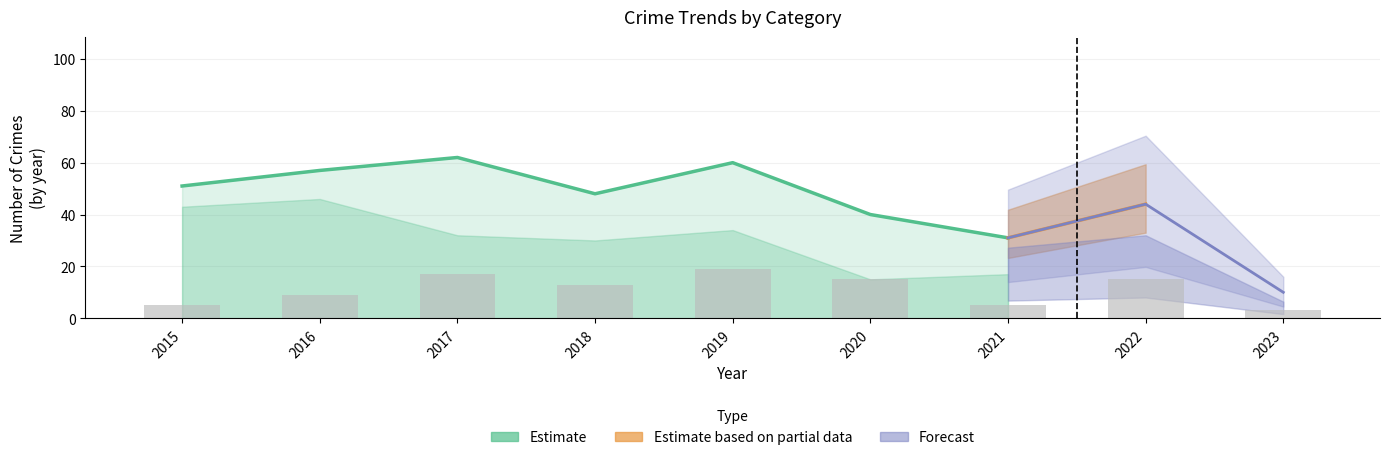

At which category is the sum across all series the highest?

2017